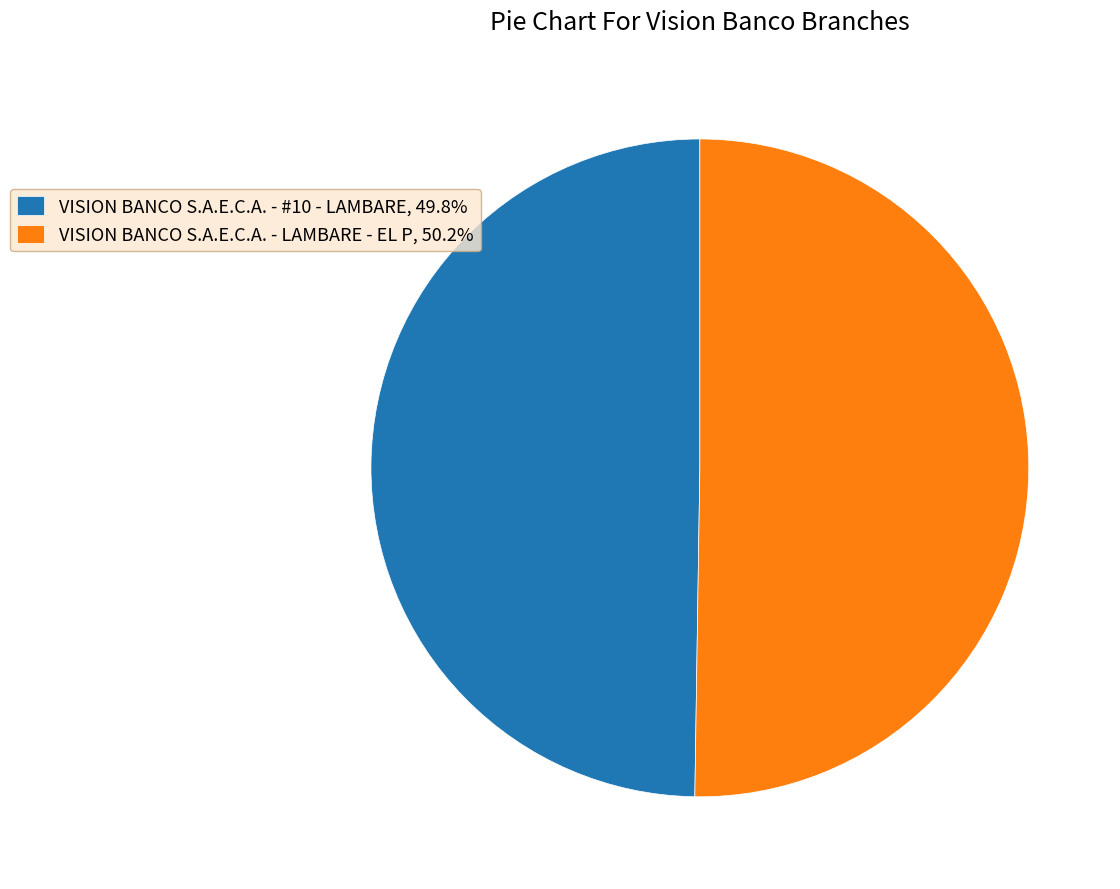

Approximately how many times larger is the value at VISION BANCO S.A.E.C.A. - LAMBARE - EL P, 50.2% compared to VISION BANCO S.A.E.C.A. - #10 - LAMBARE, 49.8%?

1.0